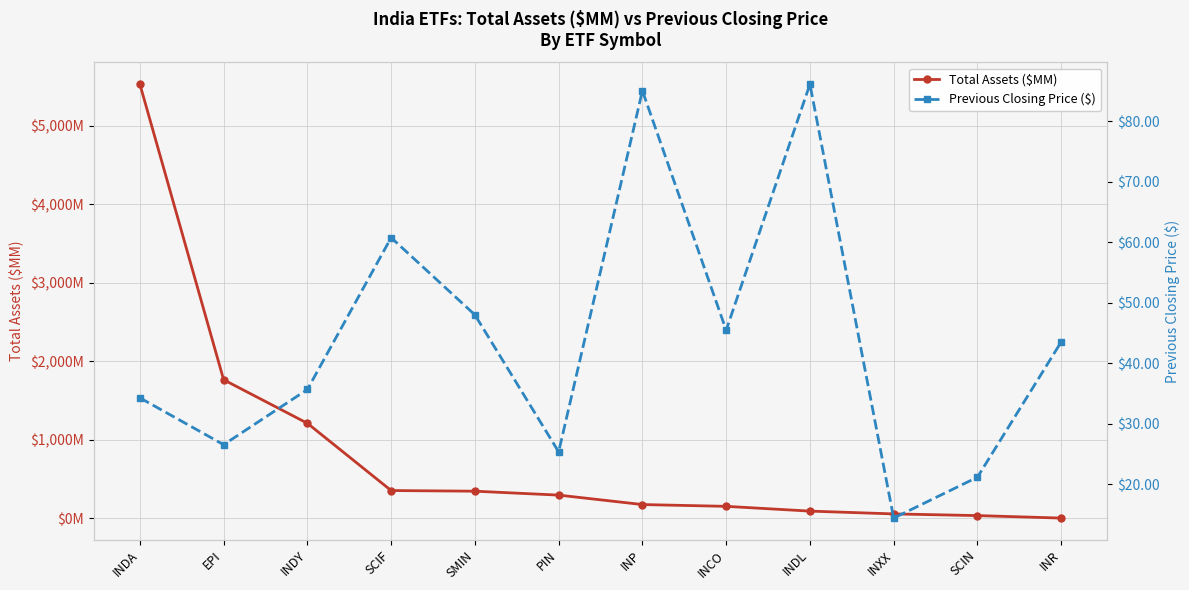

How many data points in Total Assets ($MM) are above 293?

6